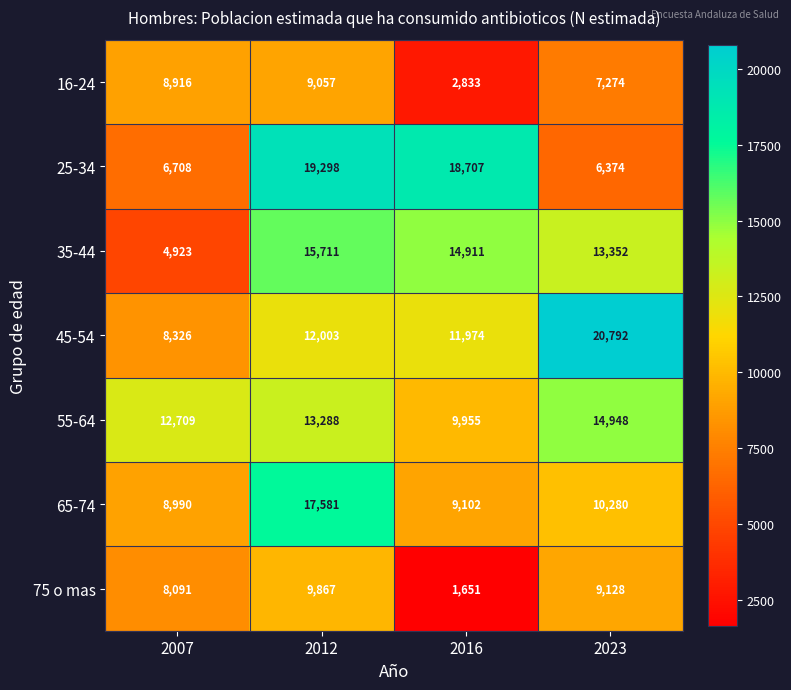

What is the minimum value shown in the chart?

1651